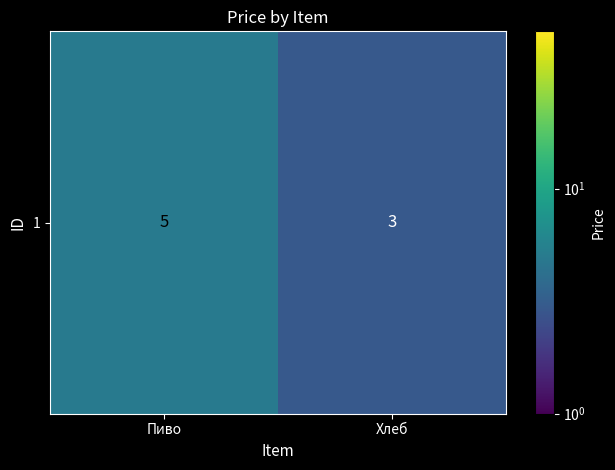

What is the maximum value shown in the chart?

5